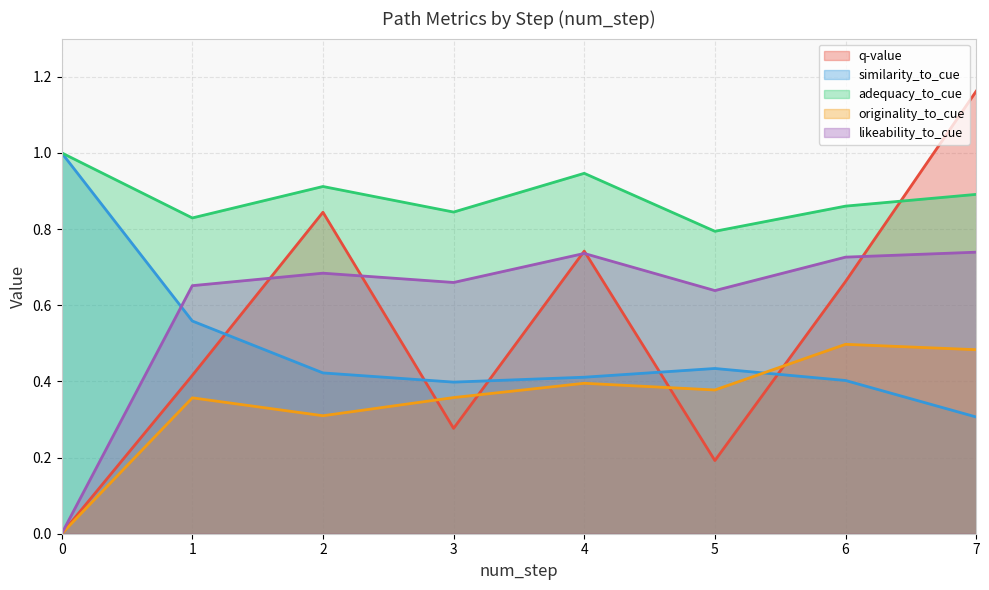

List the series in order of their peak value, lowest first.

originality_to_cue, likeability_to_cue, similarity_to_cue, adequacy_to_cue, q-value